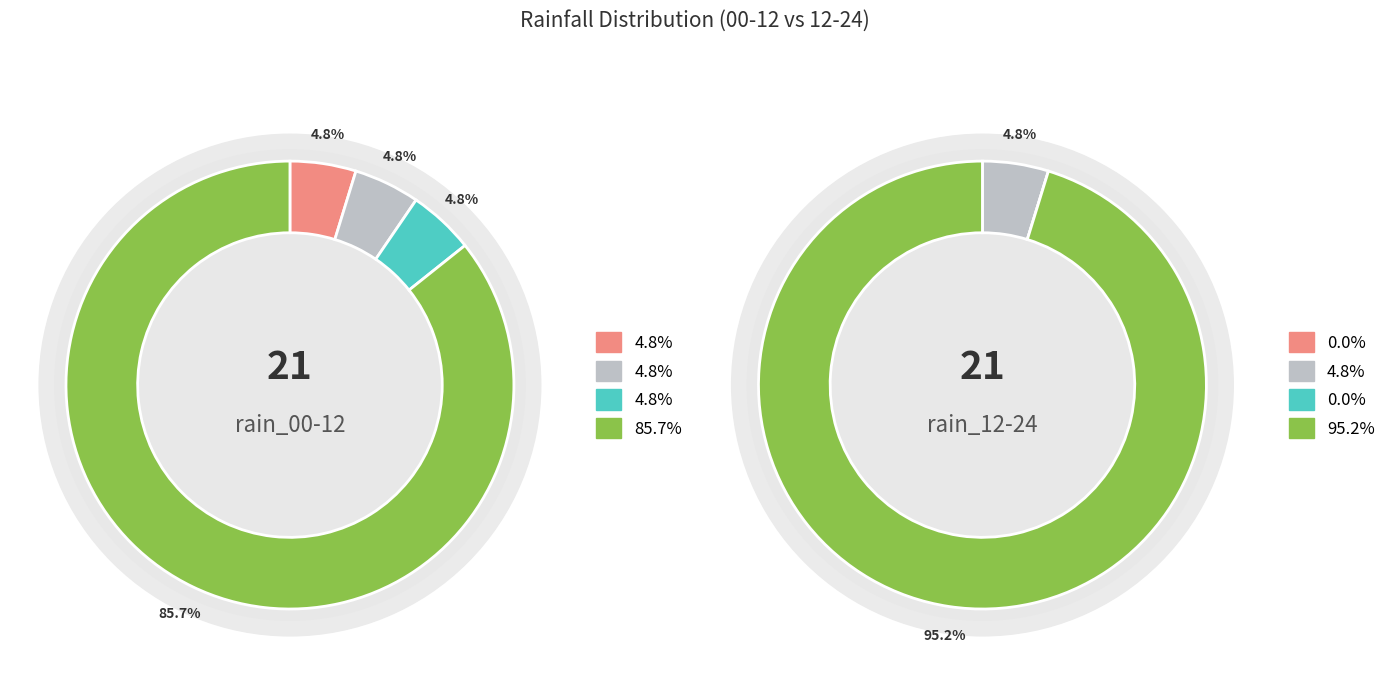

Is it true that 2023-10-29 is 1% of the pie?

False